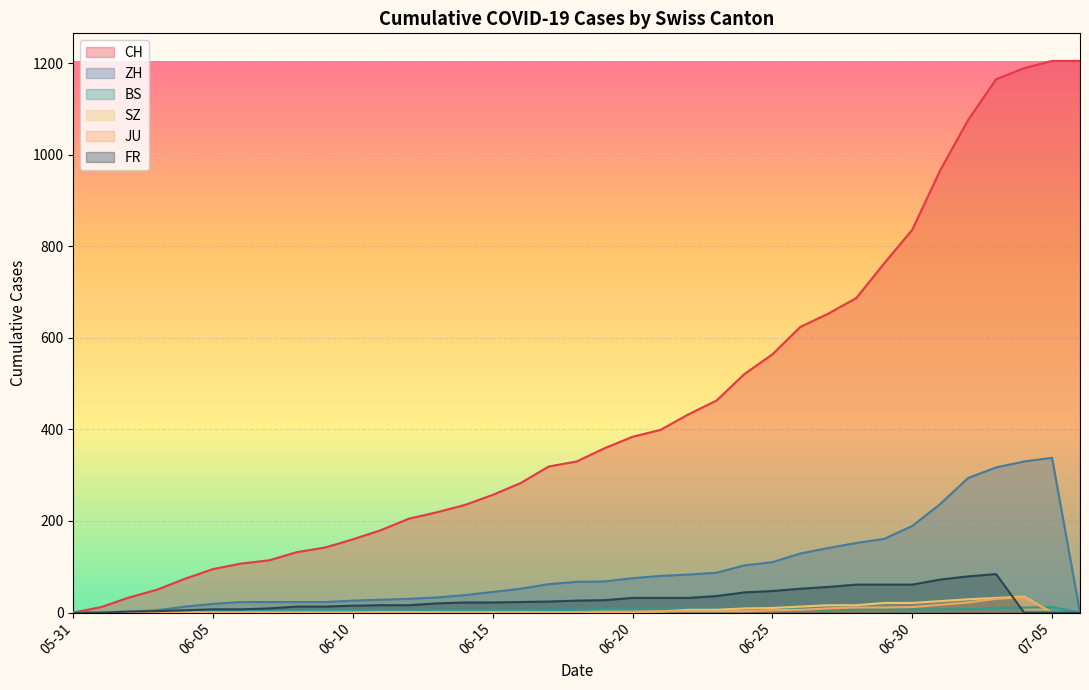

What is the sum of all BS values?

202